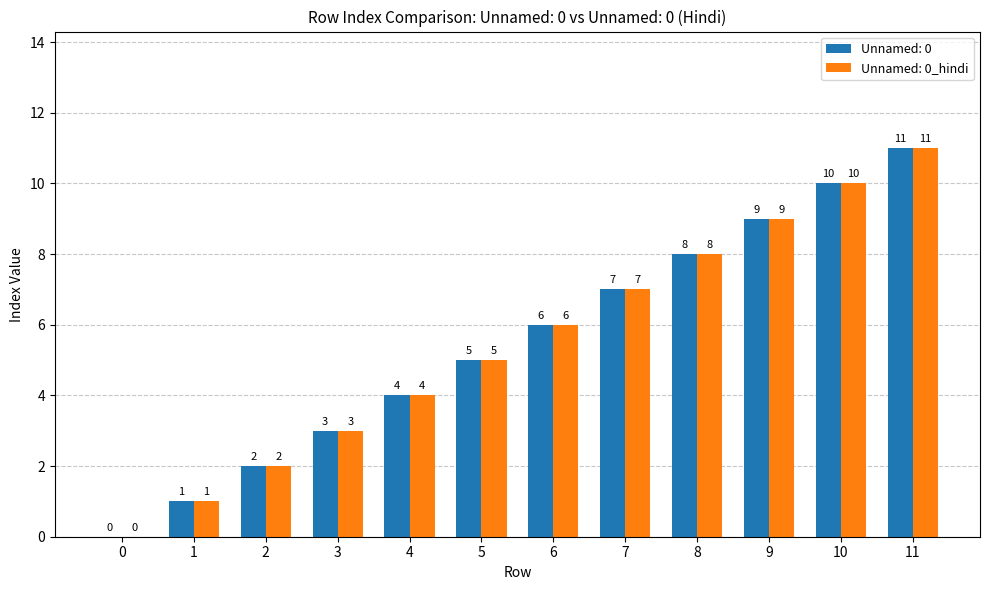

What is the sum of the Unnamed: 0 values at 5 and 9?

14